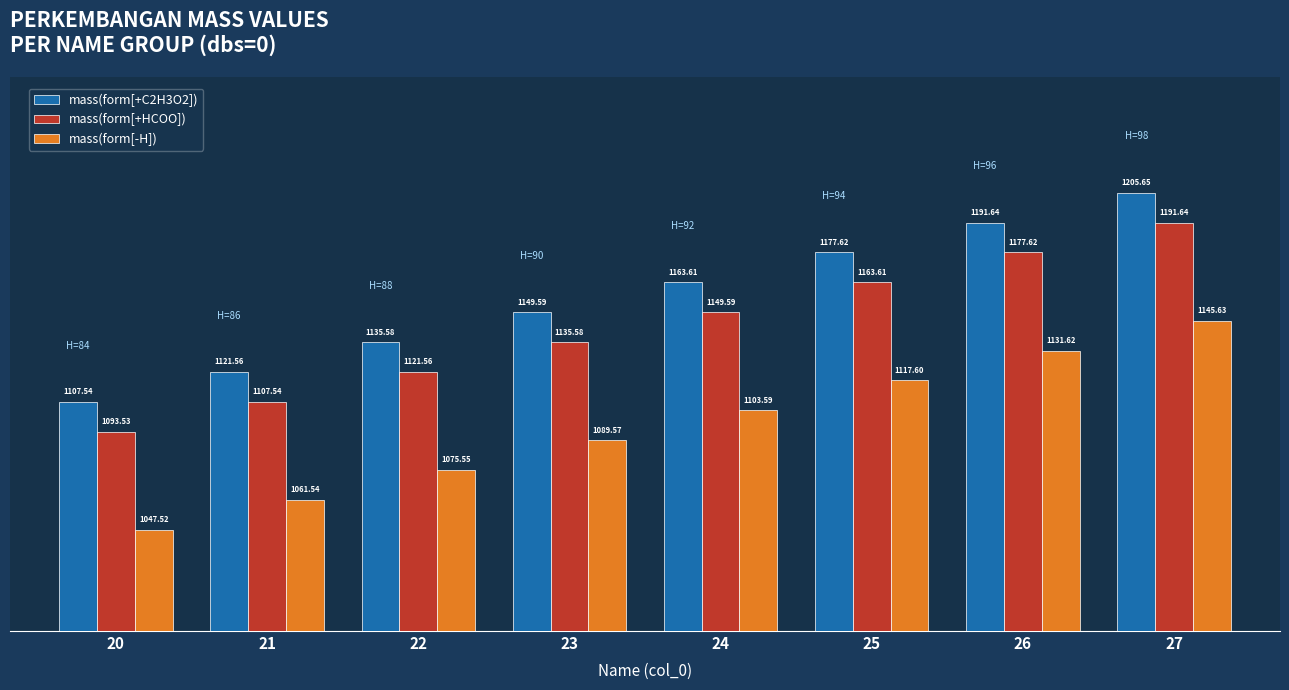

What is the difference between the highest and lowest values at 26?

60.0